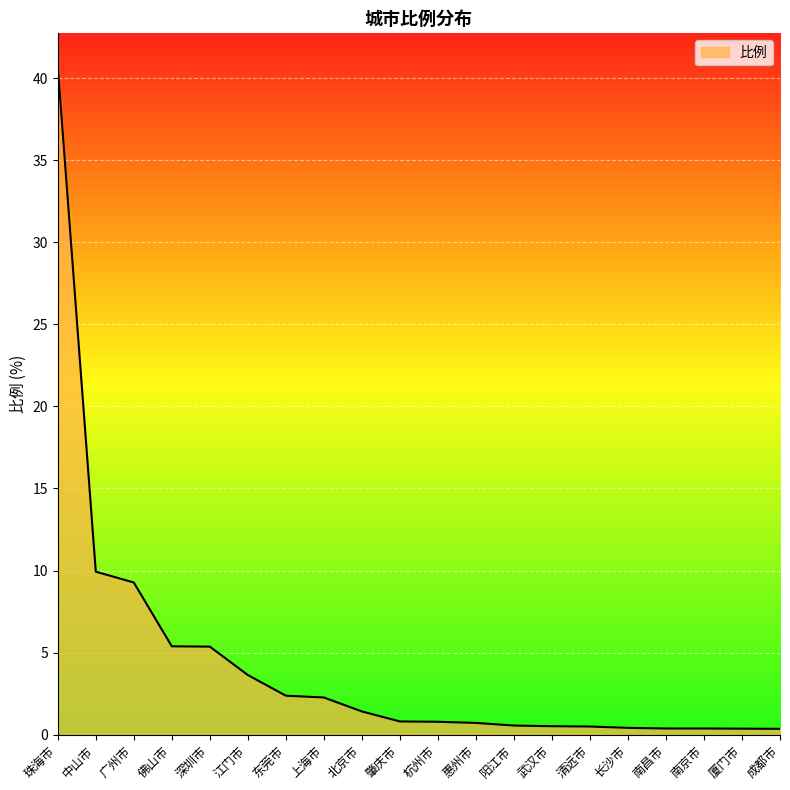

What position from the right is 佛山市?

17